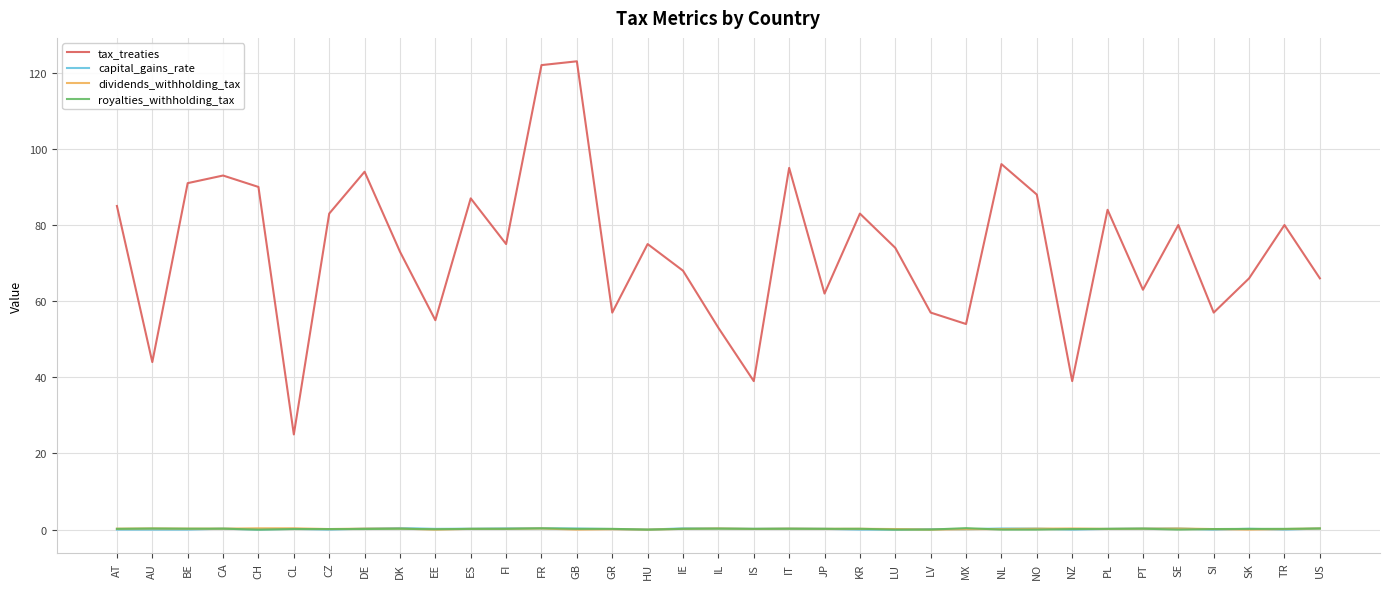

What are all the series names shown in the legend?

tax_treaties, capital_gains_rate, dividends_withholding_tax, royalties_withholding_tax